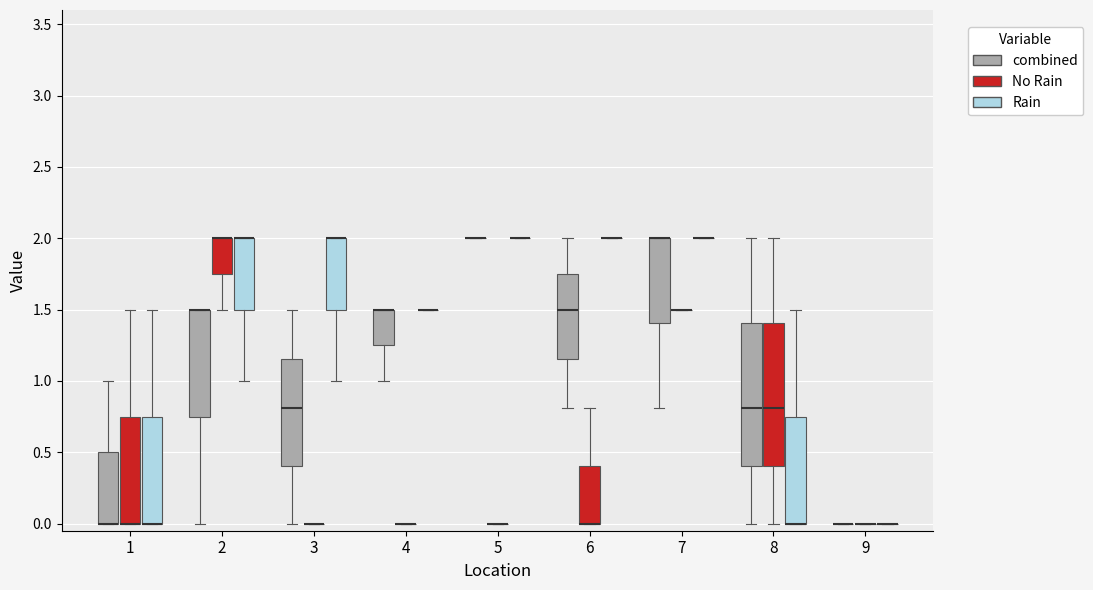

Reading left to right, read every box against the y-axis: the position of its median line, the range the box covers, and the ends of its whiskers. The values are not printed on the chart, so give them approximately, as read against the axis.

1 (combined): median 0.00 (drawn on the box's lower edge), box 0.00 to 0.50, whiskers 0.00 to 1.00
1 (No Rain): median 0.00 (drawn on the box's lower edge), box 0.00 to 0.75, whiskers 0.00 to 1.50
1 (Rain): median 0.00 (drawn on the box's lower edge), box 0.00 to 0.75, whiskers 0.00 to 1.50
2 (combined): median 1.50 (drawn on the box's upper edge), box 0.75 to 1.50, whiskers 0.00 to 1.50
2 (No Rain): median 2.00 (drawn on the box's upper edge), box 1.75 to 2.00, whiskers 1.50 to 2.00
2 (Rain): median 2.00 (drawn on the box's upper edge), box 1.50 to 2.00, whiskers 1.00 to 2.00
3 (combined): median 0.80, box 0.40 to 1.15, whiskers 0.00 to 1.50
3 (No Rain): box collapsed to a line at 0.00, whiskers 0.00 to 0.00
3 (Rain): median 2.00 (drawn on the box's upper edge), box 1.50 to 2.00, whiskers 1.00 to 2.00
4 (combined): median 1.50 (drawn on the box's upper edge), box 1.25 to 1.50, whiskers 1.00 to 1.50
4 (No Rain): box collapsed to a line at 0.00, whiskers 0.00 to 0.00
4 (Rain): box collapsed to a line at 1.50, whiskers 1.50 to 1.50
5 (combined): box collapsed to a line at 2.00, whiskers 2.00 to 2.00
5 (No Rain): box collapsed to a line at 0.00, whiskers 0.00 to 0.00
5 (Rain): box collapsed to a line at 2.00, whiskers 2.00 to 2.00
6 (combined): median 1.50, box 1.15 to 1.75, whiskers 0.80 to 2.00
6 (No Rain): median 0.00 (drawn on the box's lower edge), box 0.00 to 0.40, whiskers 0.00 to 0.80
6 (Rain): box collapsed to a line at 2.00, whiskers 2.00 to 2.00
7 (combined): median 2.00 (drawn on the box's upper edge), box 1.40 to 2.00, whiskers 0.80 to 2.00
7 (No Rain): box collapsed to a line at 1.50, whiskers 1.50 to 1.50
7 (Rain): box collapsed to a line at 2.00, whiskers 2.00 to 2.00
8 (combined): median 0.80, box 0.40 to 1.40, whiskers 0.00 to 2.00
8 (No Rain): median 0.80, box 0.40 to 1.40, whiskers 0.00 to 2.00
8 (Rain): median 0.00 (drawn on the box's lower edge), box 0.00 to 0.75, whiskers 0.00 to 1.50
9 (combined): box collapsed to a line at 0.00, whiskers 0.00 to 0.00
9 (No Rain): box collapsed to a line at 0.00, whiskers 0.00 to 0.00
9 (Rain): box collapsed to a line at 0.00, whiskers 0.00 to 0.00